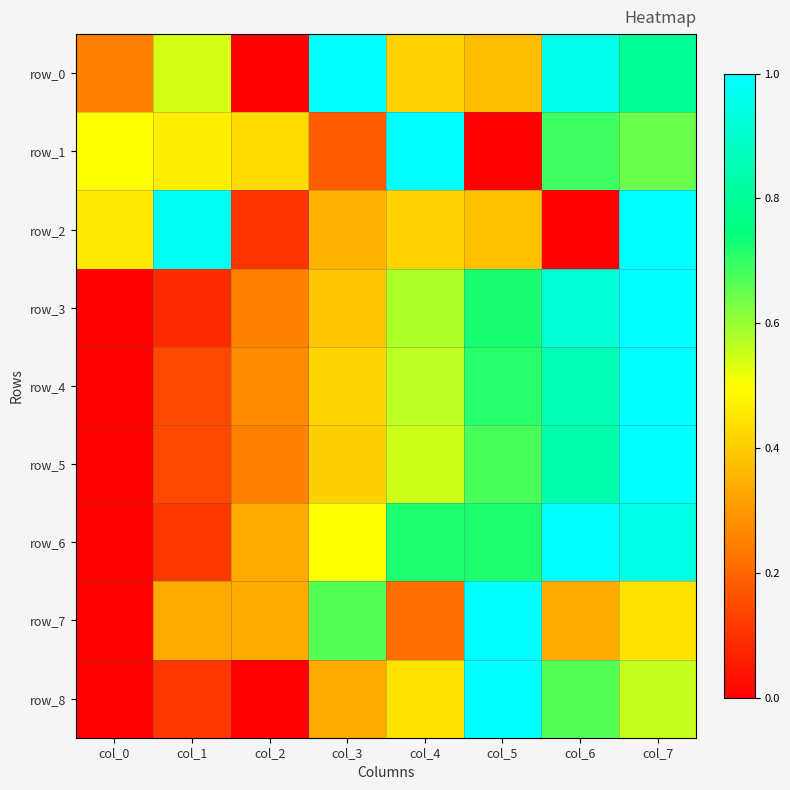

Reading left to right, list all the values displayed in this chart.

row_0: 0.3	0.5	0.0	1.0	0.4	0.4	1.0	0.8
row_1: 0.5	0.5	0.4	0.2	1.0	0.0	0.7	0.6
row_2: 0.5	1.0	0.1	0.4	0.4	0.4	0.0	1.0
row_3: 0.0	0.1	0.3	0.4	0.6	0.7	0.9	1.0
row_4: 0.0	0.1	0.3	0.4	0.6	0.7	0.9	1.0
row_5: 0.0	0.1	0.3	0.4	0.5	0.7	0.8	1.0
row_6: 0.0	0.1	0.3	0.5	0.7	0.7	1.0	0.9
row_7: 0.0	0.3	0.3	0.7	0.2	1.0	0.3	0.4
row_8: 0.0	0.1	0.0	0.3	0.4	1.0	0.7	0.6